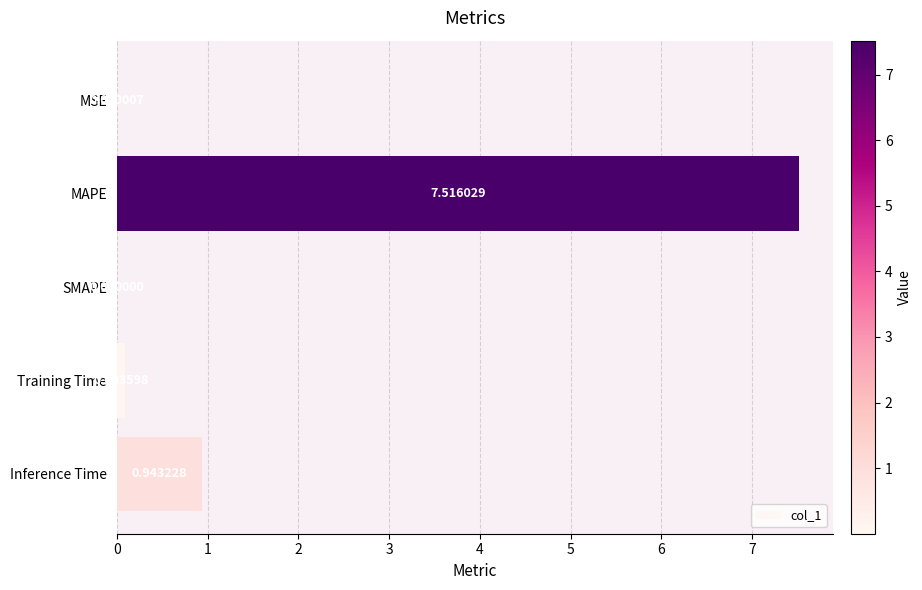

What is the greatest value displayed?

7.5